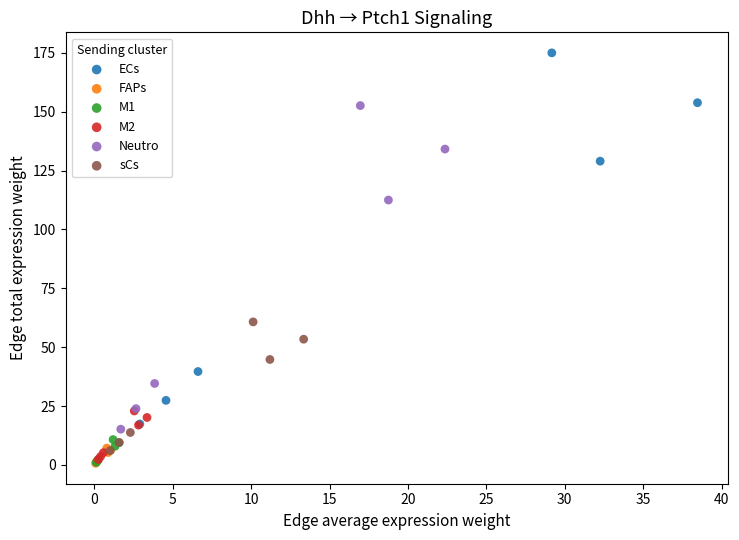

Which series reaches the maximum Y coordinate?

ECs